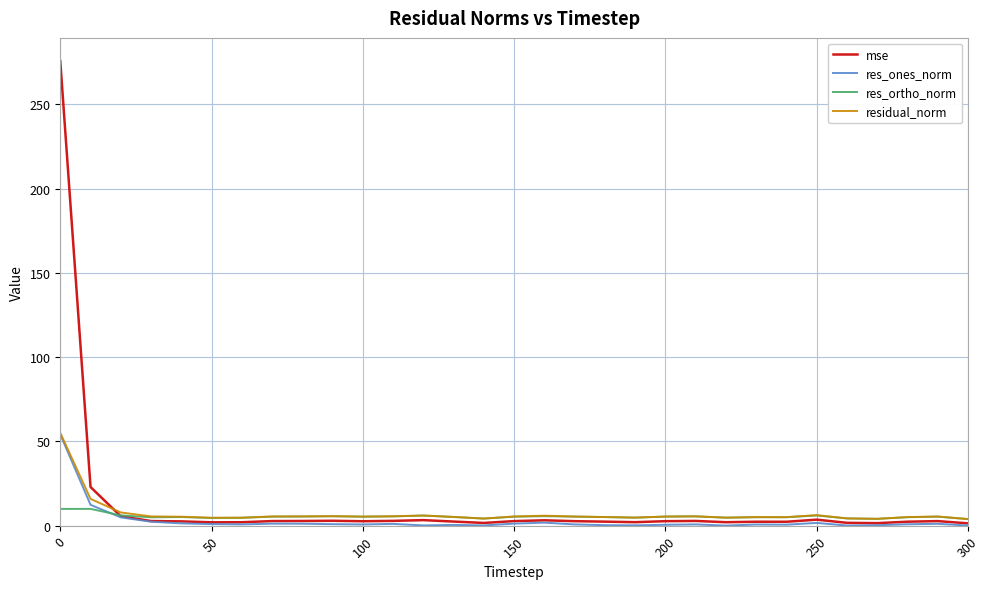

What is the sum of all res_ones_norm values?

93.7